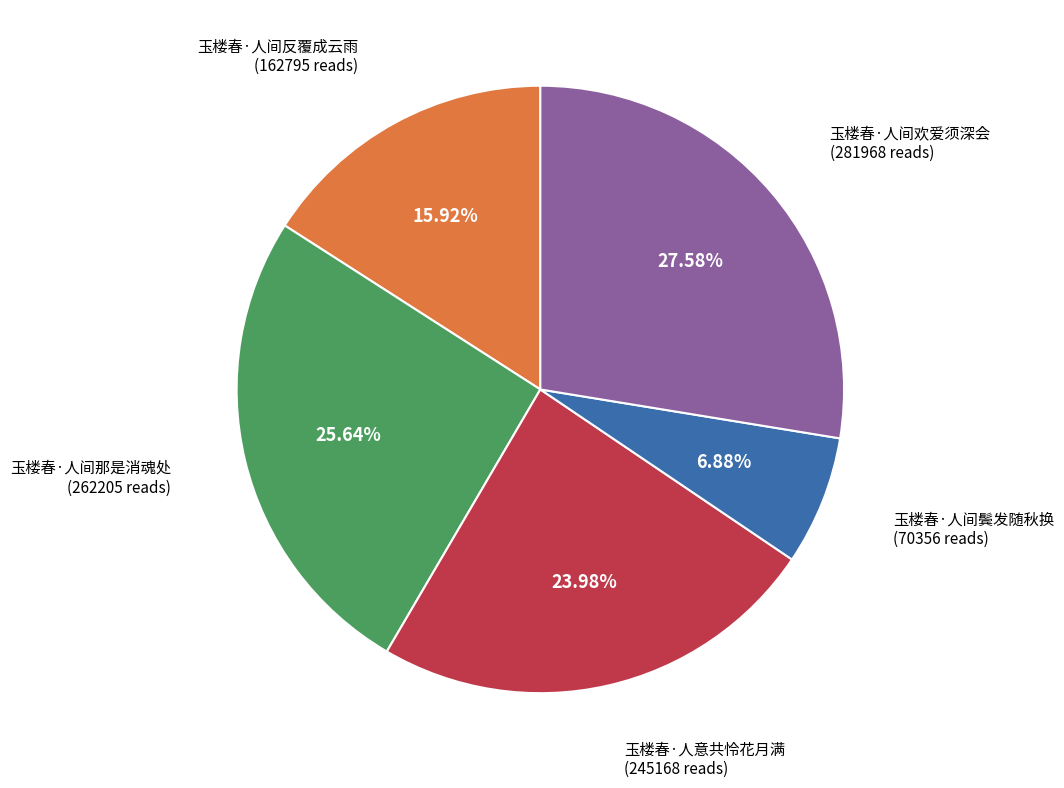

To the nearest percent, what percentage of the pie is 玉楼春·人意共怜花月满?

24%